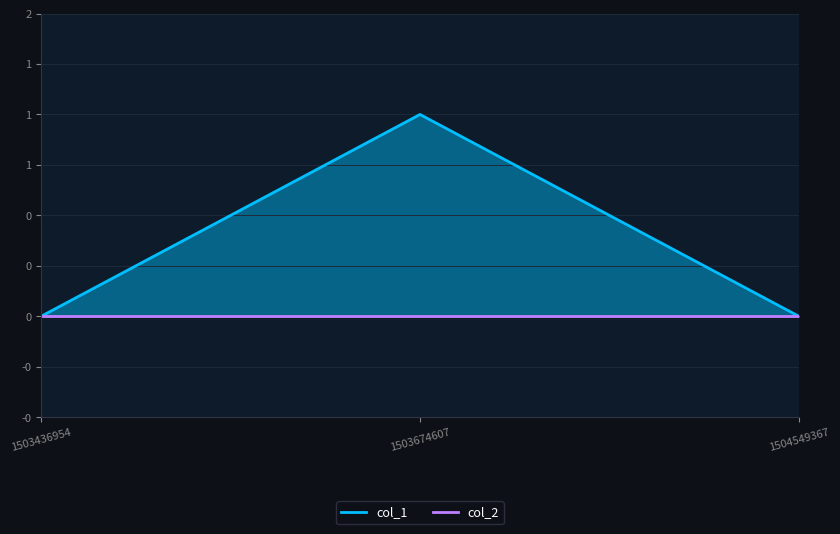

The value at 1503674607 is 1. True or false?

True